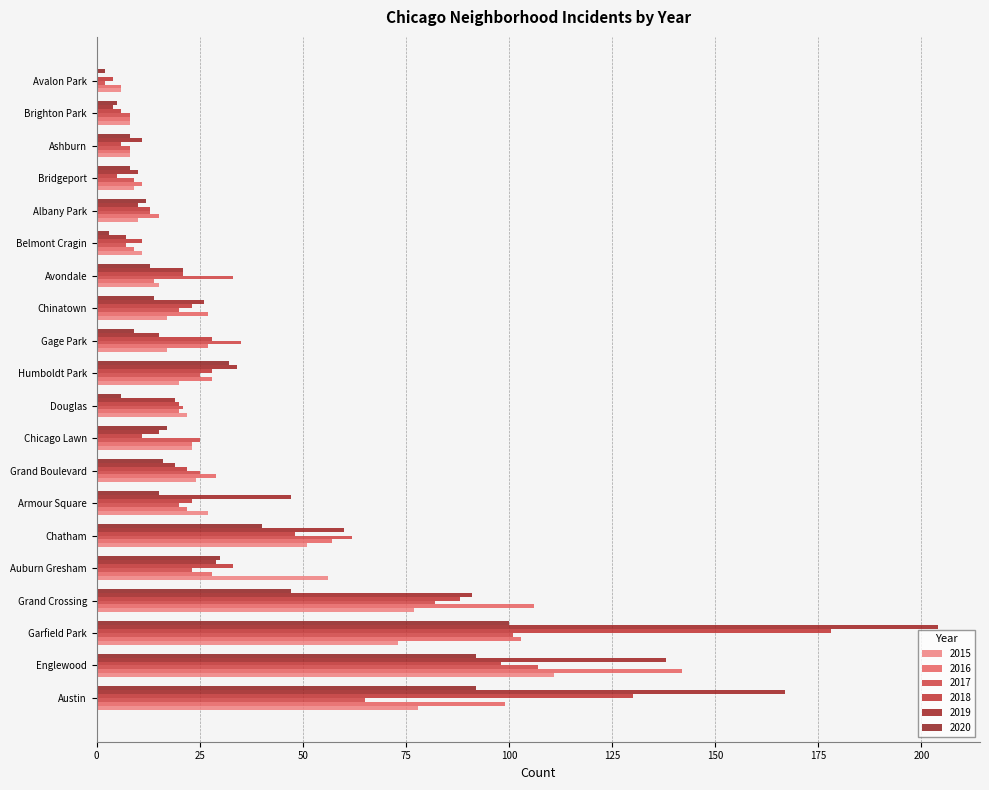

Rank the series by their maximum value, from lowest to highest.

2020, 2017, 2015, 2016, 2018, 2019